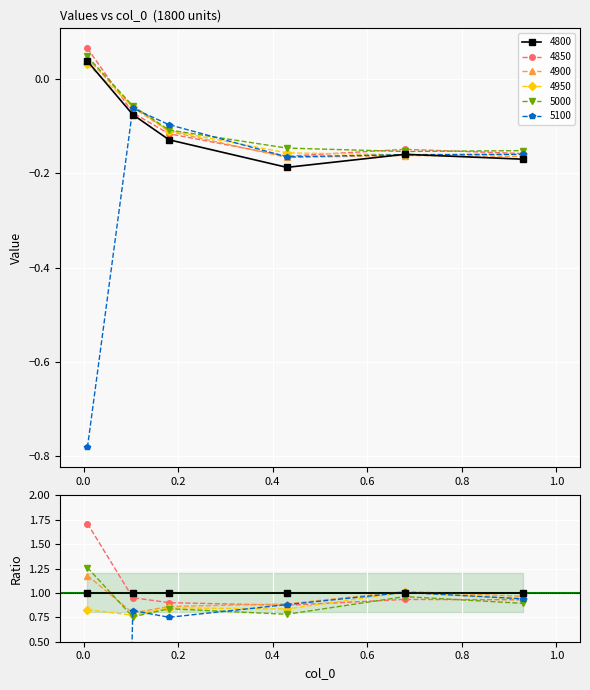

Where is the first local minimum for 5100?

0.4301369863013699